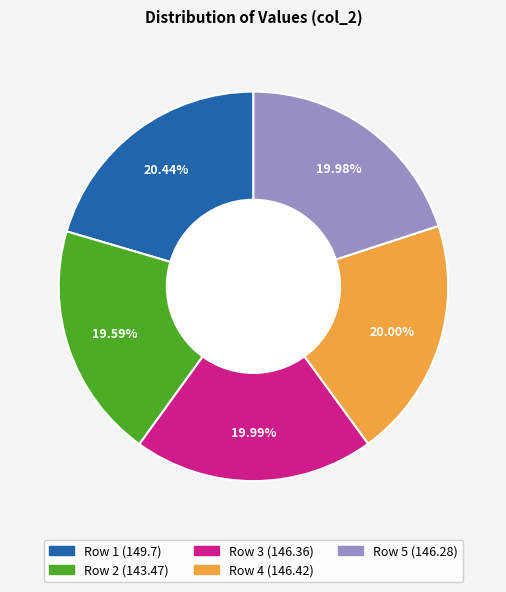

Is Row 2 the majority of the pie?

No